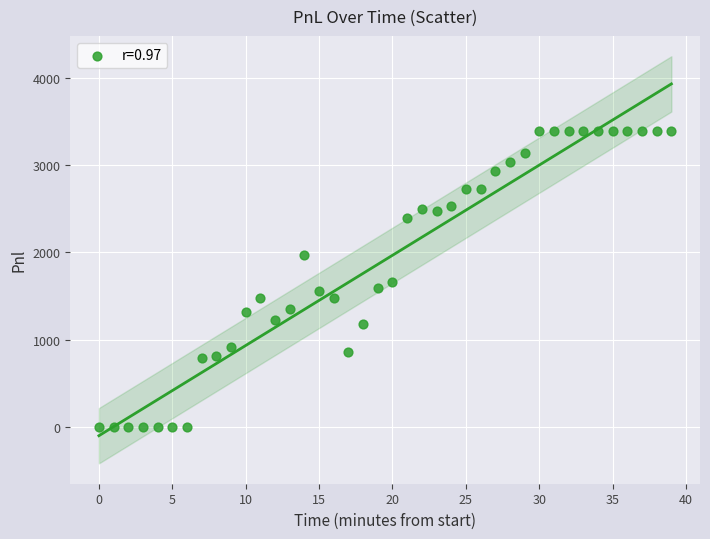

What is the range of Y values (max minus min)?

3397.5